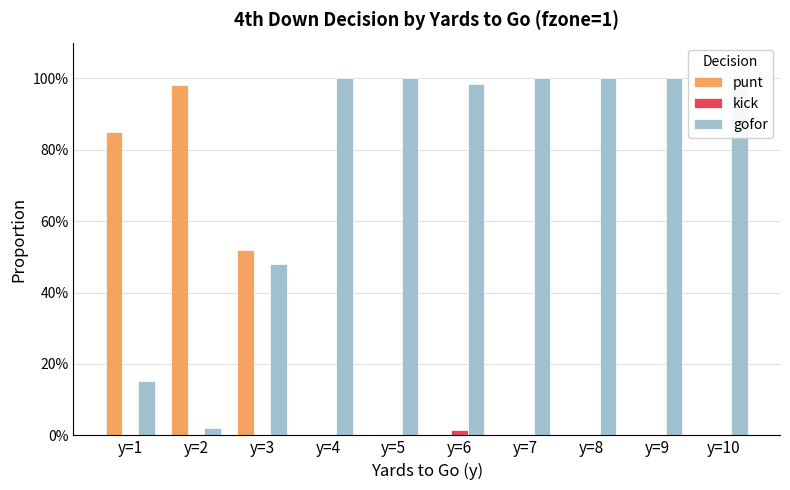

Which series has the largest range (max minus min)?

punt